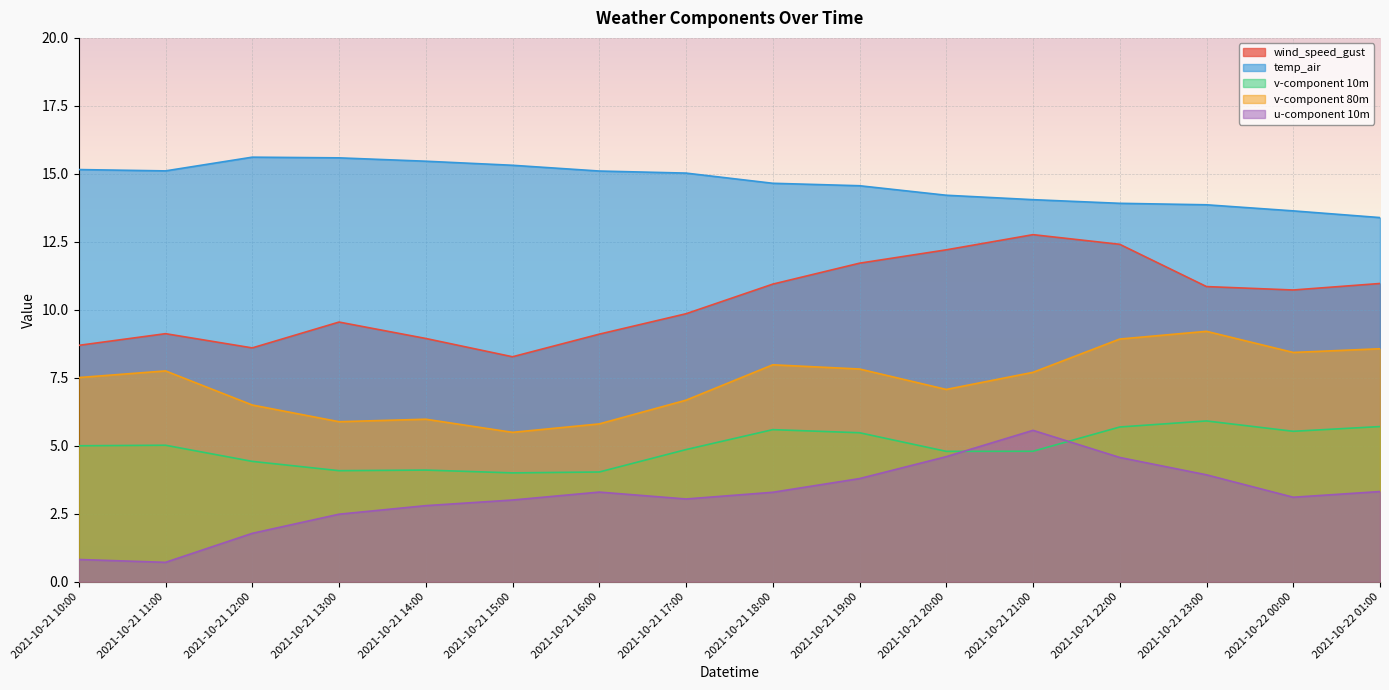

List the series in order of their overall mean, lowest first.

u-component 10m, v-component 10m, v-component 80m, wind_speed_gust, temp_air